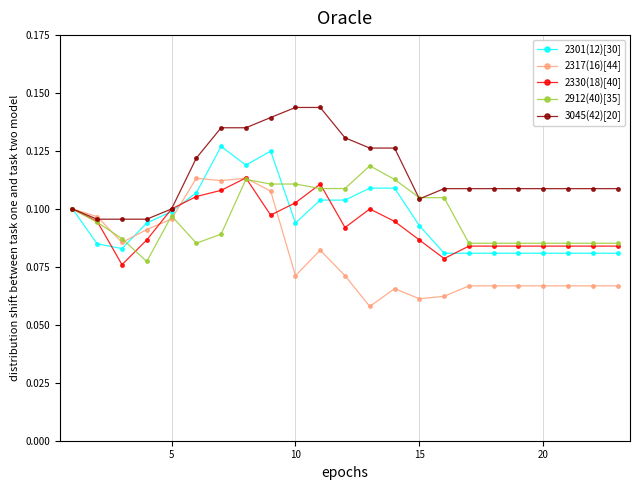

At how many categories does at least one series exceed 0?

23